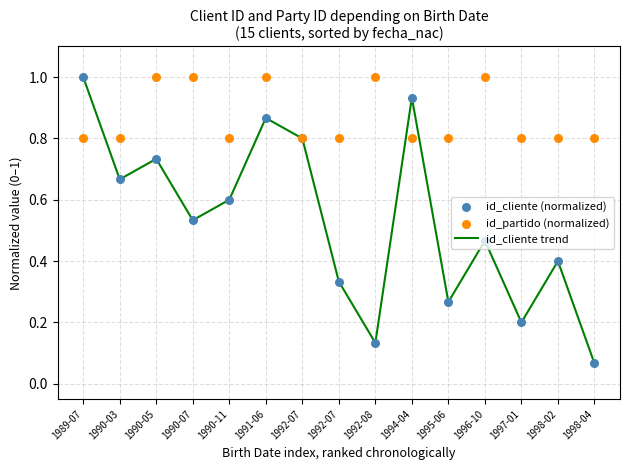

Which series reaches the minimum Y coordinate?

id_cliente trend